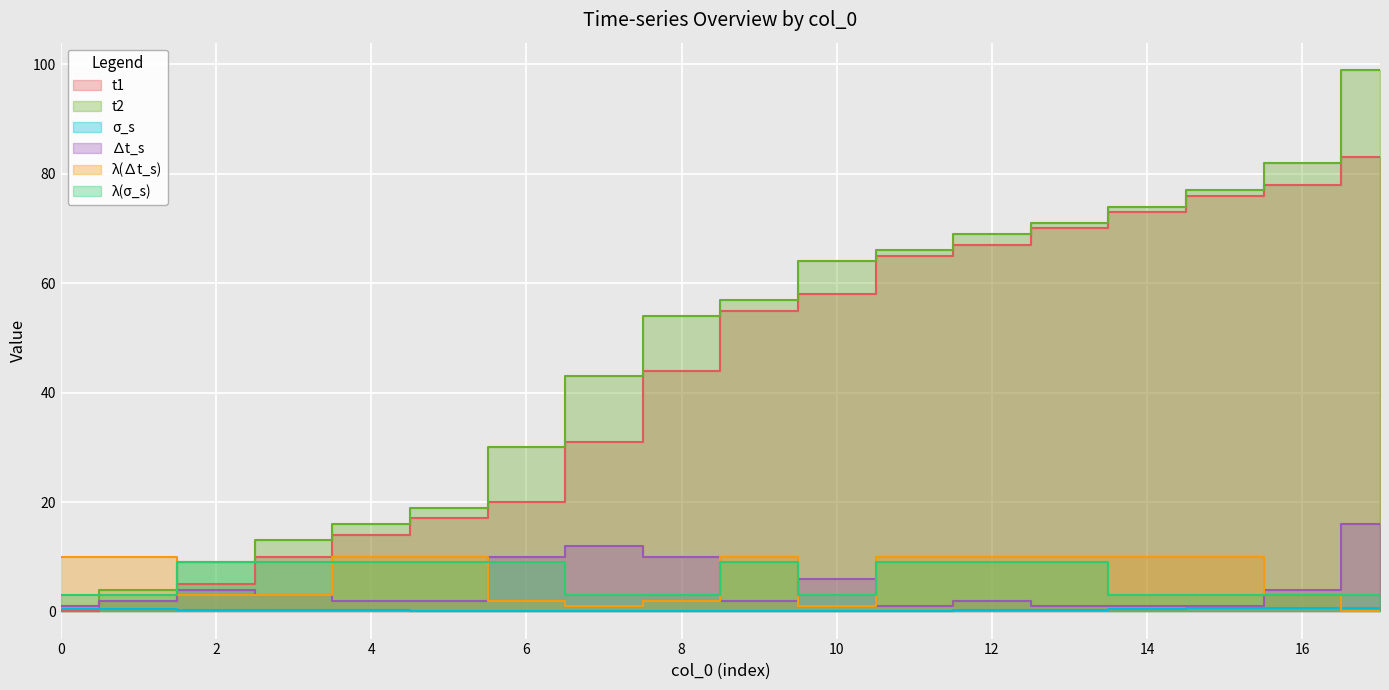

Which series changed the most between 2 and 11?

t1